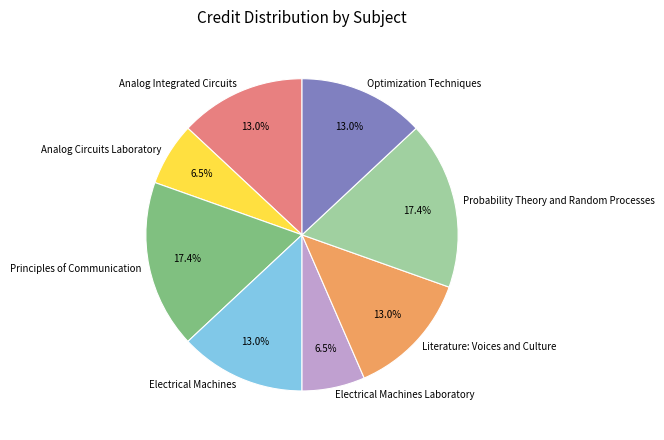

Count the number of slices in the pie.

8